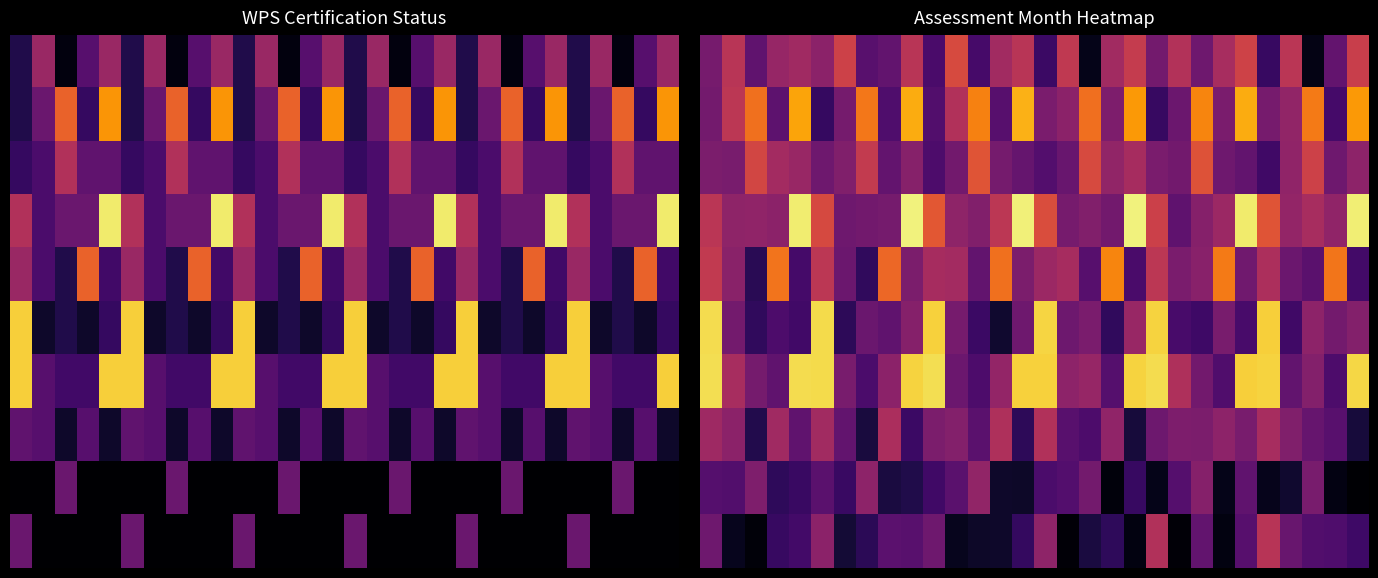

Which label corresponds to the smallest value in the chart?

29